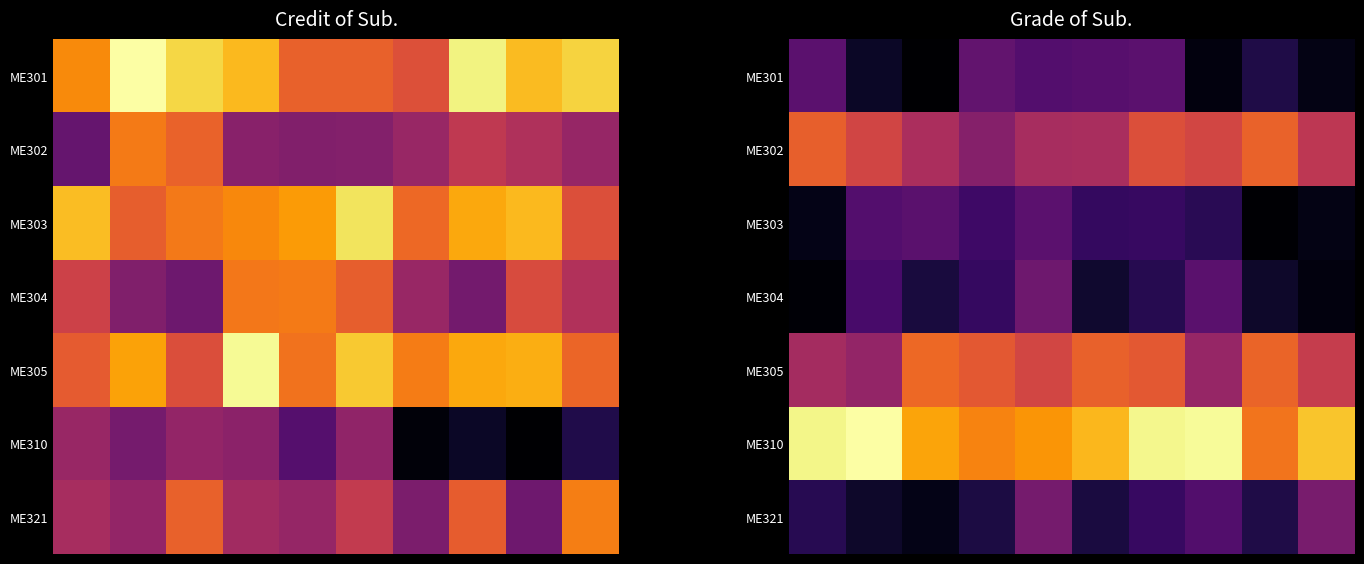

What is the difference between the highest and lowest values at 2?

4.6